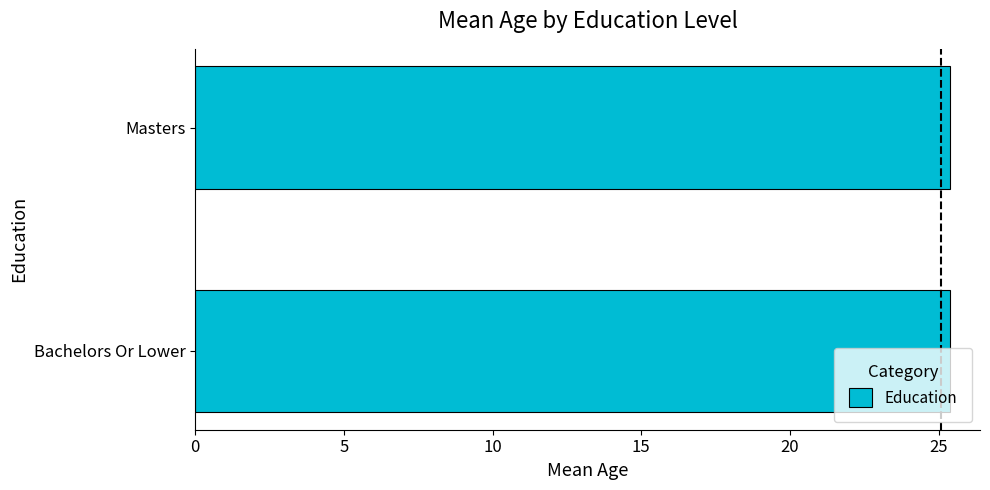

Is it true that the value at Masters is 25.4?

True